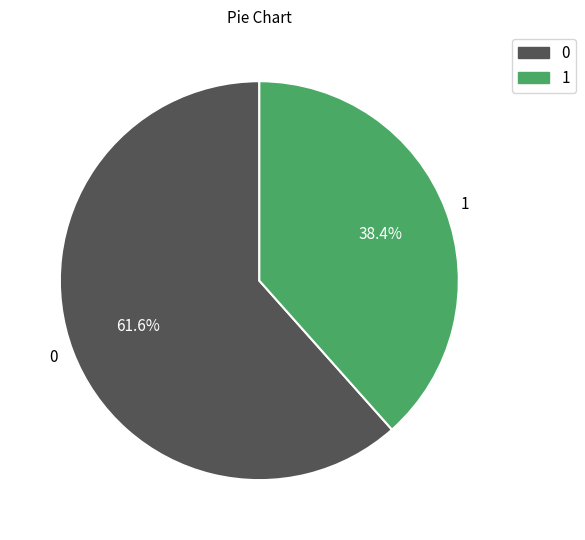

To the nearest percent, what is the average slice percentage?

50%